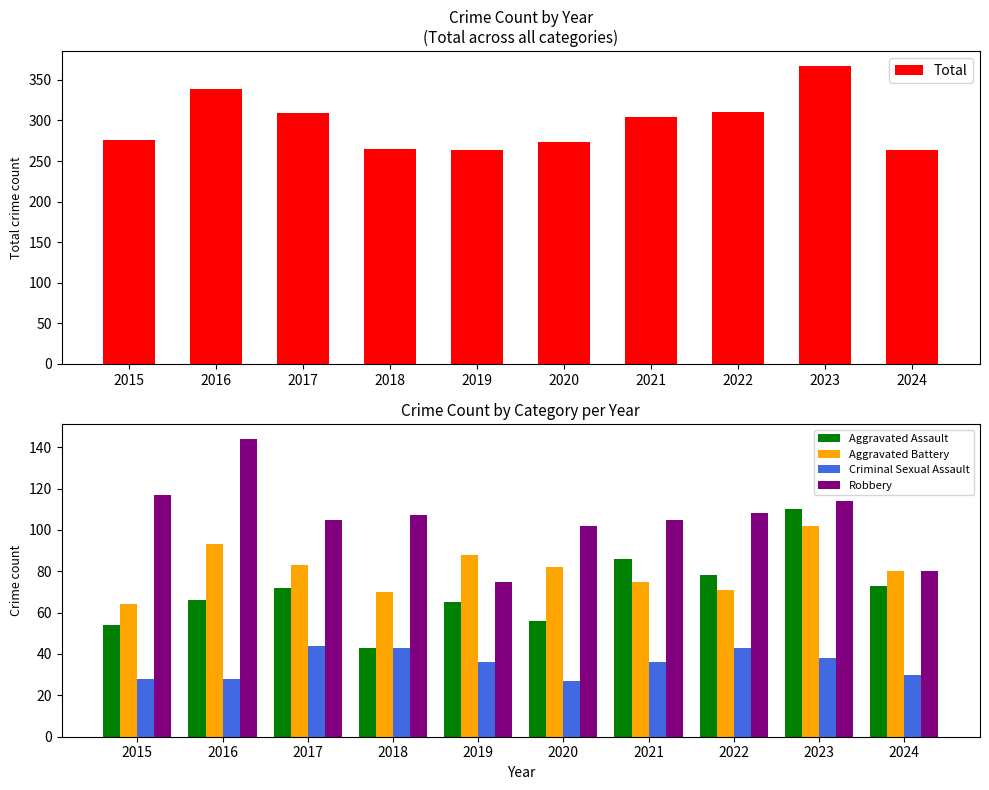

Reading left to right, what are all the values shown in this chart?

Total: 2015=276	2016=339	2017=309	2018=265	2019=264	2020=273	2021=304	2022=310	2023=367	2024=263
Aggravated Assault: 2015=54	2016=66	2017=72	2018=43	2019=65	2020=56	2021=86	2022=78	2023=110	2024=73
Aggravated Battery: 2015=64	2016=93	2017=83	2018=70	2019=88	2020=82	2021=75	2022=71	2023=102	2024=80
Criminal Sexual Assault: 2015=28	2016=28	2017=44	2018=43	2019=36	2020=27	2021=36	2022=43	2023=38	2024=30
Robbery: 2015=117	2016=144	2017=105	2018=107	2019=75	2020=102	2021=105	2022=108	2023=114	2024=80